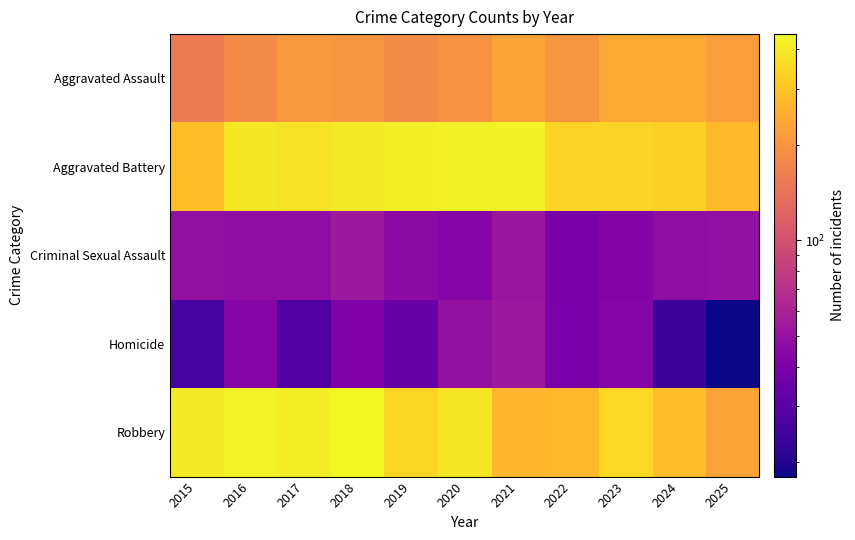

Rank the series by their maximum value, from highest to lowest.

Robbery, Aggravated Battery, Aggravated Assault, Criminal Sexual Assault, Homicide